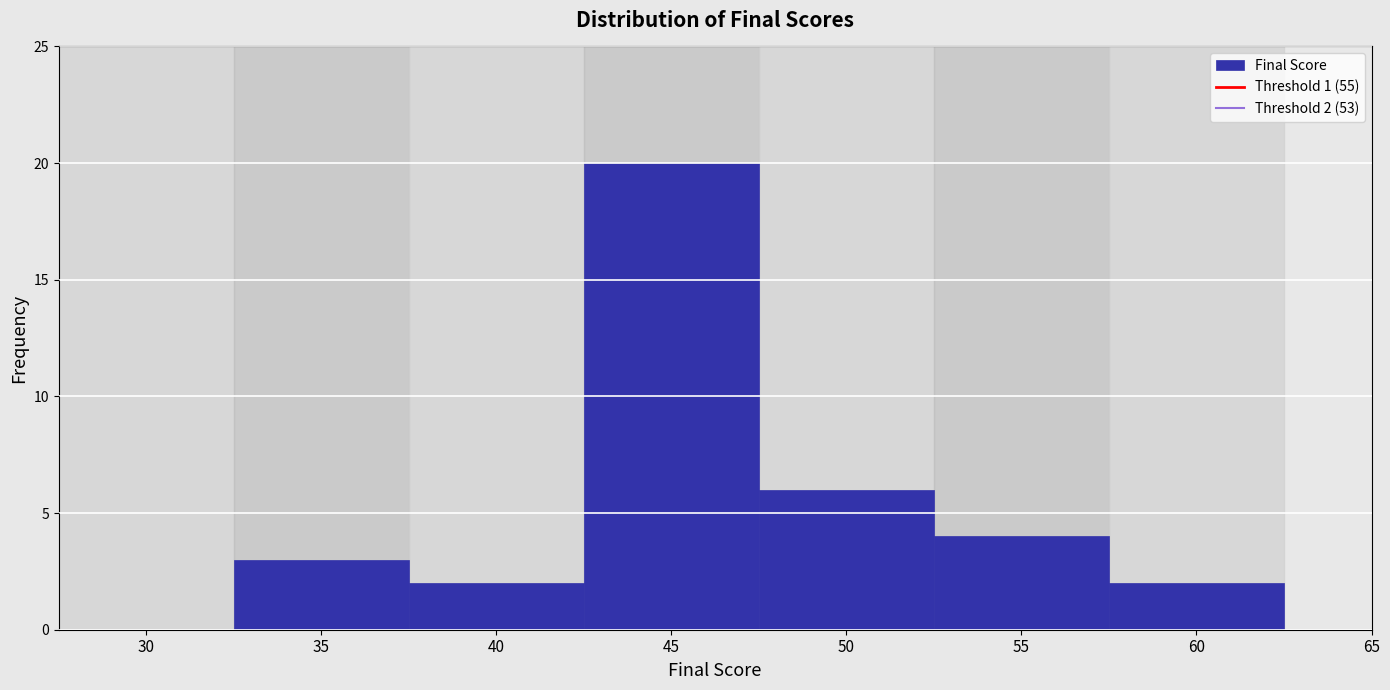

Reading left to right, what are all the values shown in this chart?

30=0	35=3	40=2	45=20	50=6	55=4	60=2